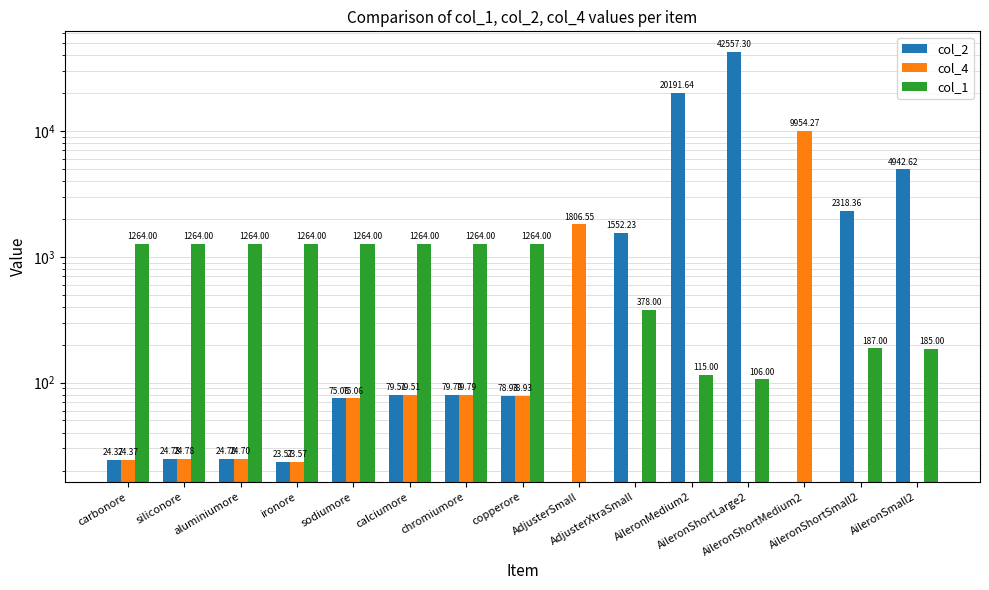

The value of col_4 at ironore is 41.0. True or false?

False